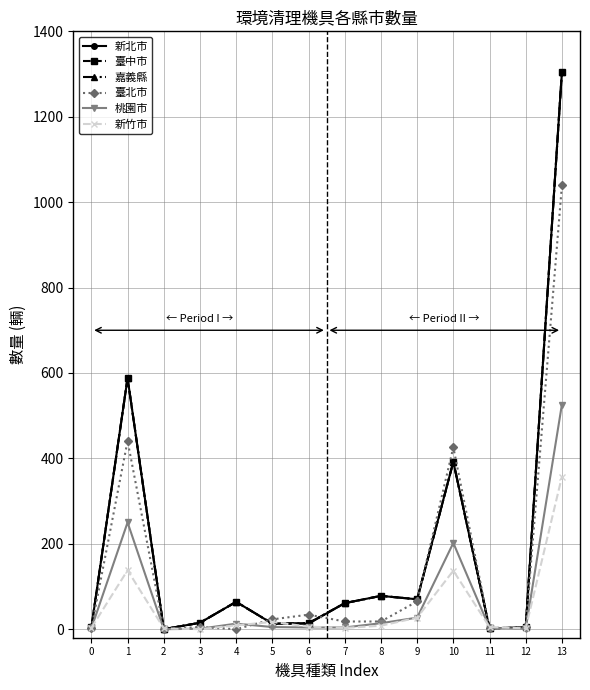

Does the chart have visible grid lines?

Yes